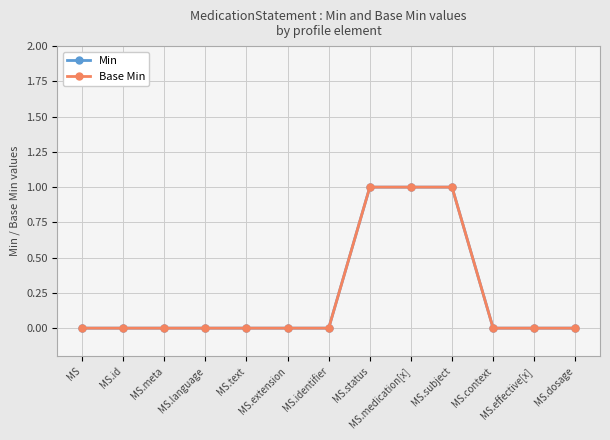

True or false: Min has more than 1 points higher than both neighbors.

False